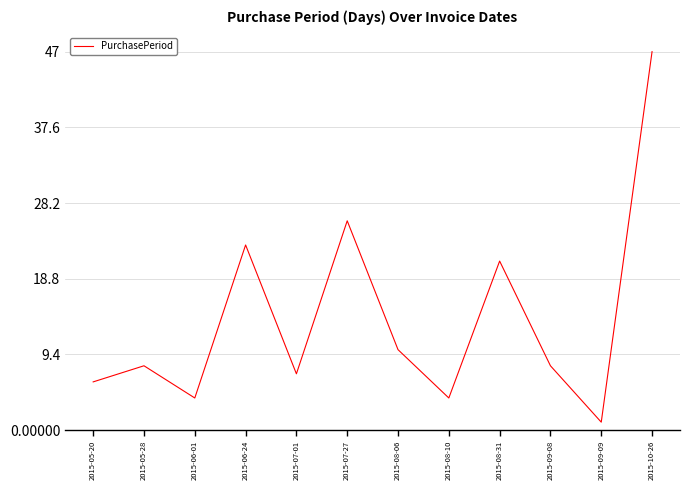

The chart shows a value of 8 at 2015-05-28. True or false?

True